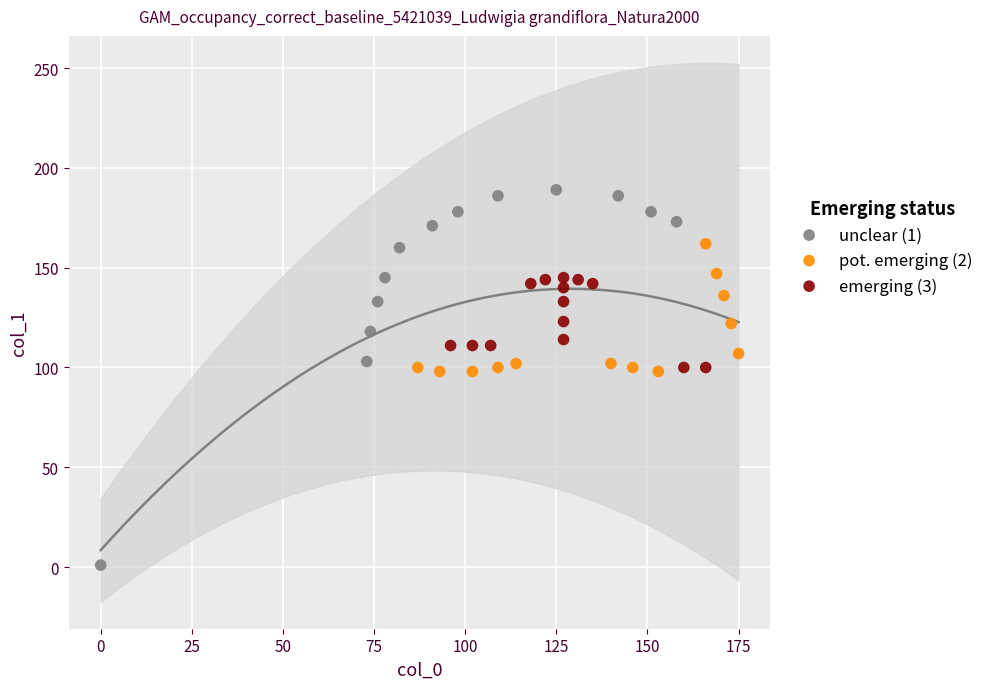

What are all the series names shown in the legend?

unclear (1), pot. emerging (2), emerging (3)